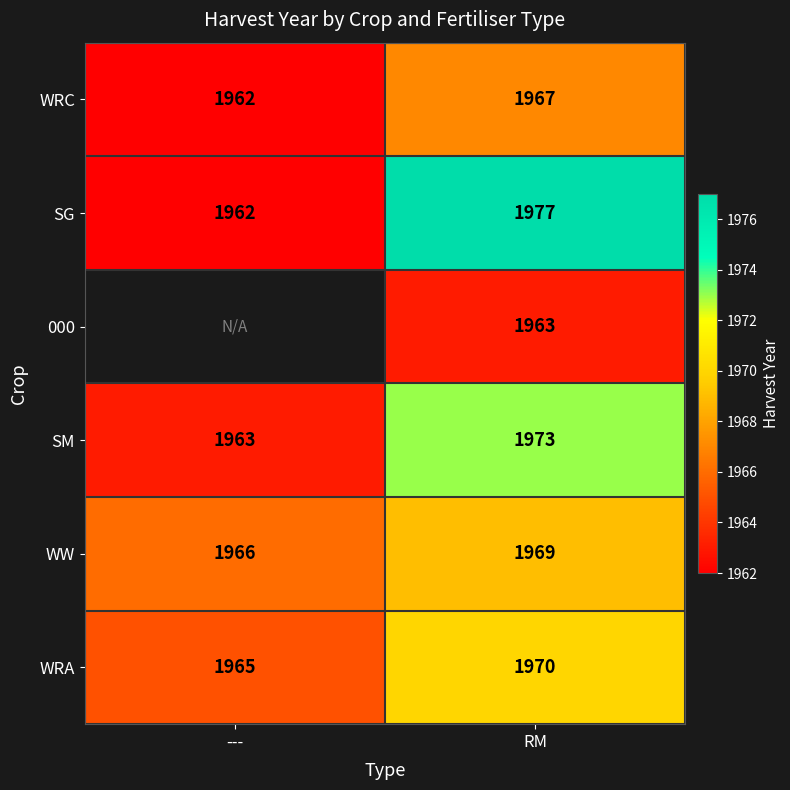

True or false: 000 has a value of 1188.8 at RM.

False